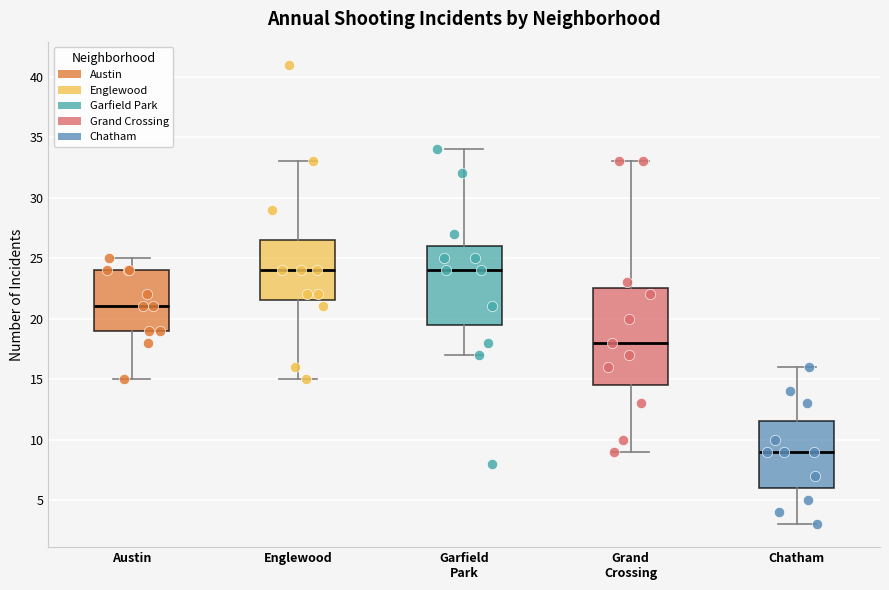

Reading left to right, transcribe this box plot: for each box, give where its median line is, the range the box spans, and where its two whiskers end, as read against the y-axis. The values are not printed on the chart, so give them approximately, as read against the axis.

Austin: median 21.0, box 19.0 to 24.0, whiskers 15.0 to 25.0
Englewood: median 24.0, box 21.5 to 26.5, whiskers 15.0 to 33.0
Garfield Park: median 24.0, box 19.5 to 26.0, whiskers 17.0 to 34.0
Grand Crossing: median 18.0, box 14.5 to 22.5, whiskers 9.0 to 33.0
Chatham: median 9.0, box 6.0 to 11.5, whiskers 3.0 to 16.0